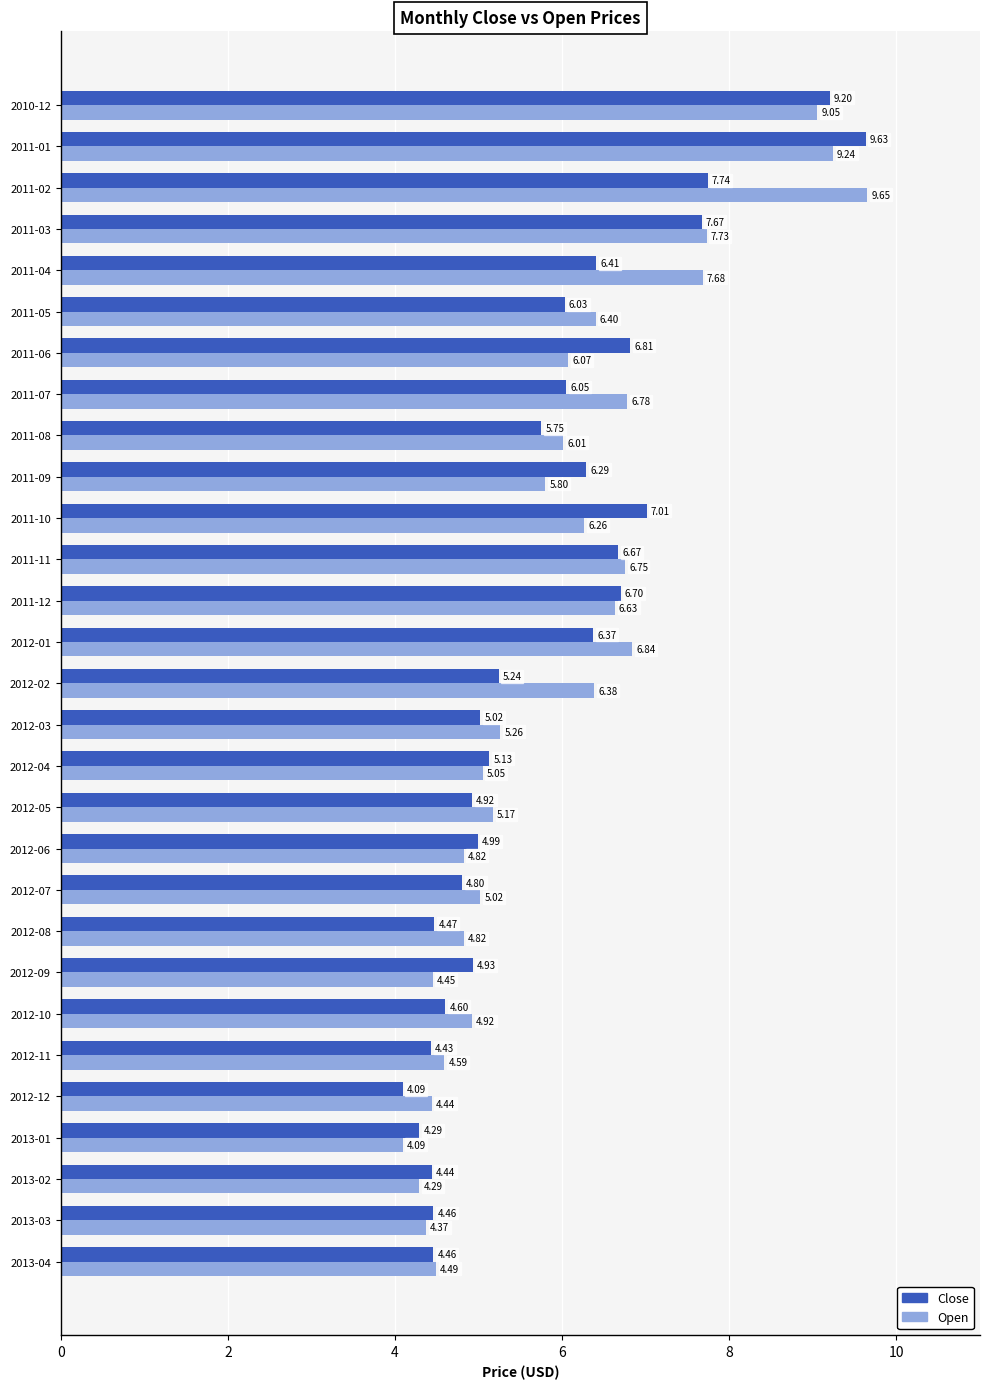

Which series changed the most between 2013-02 and 2011-07?

Open